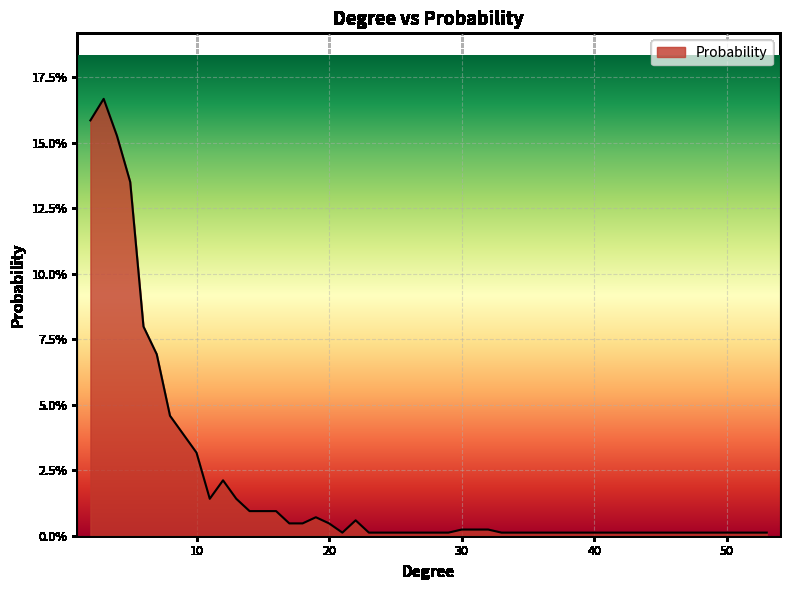

What is the sum of all values?

1.0